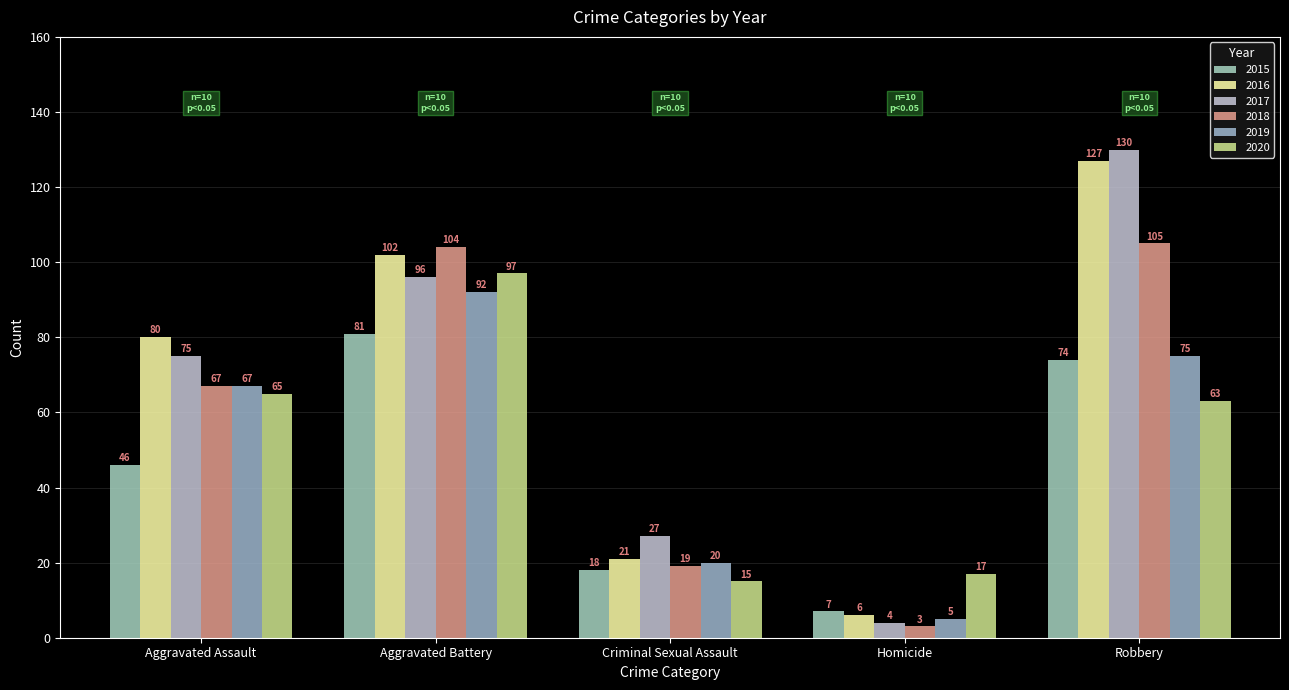

The value of 2018 at Aggravated Battery is 182. True or false?

False